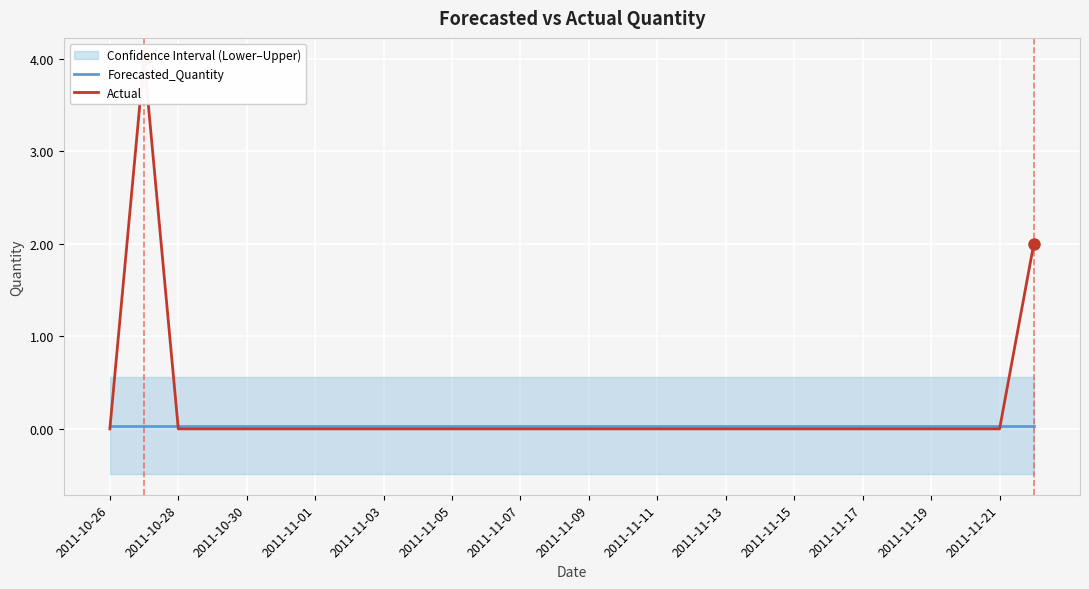

Count the number of data series in this chart.

2